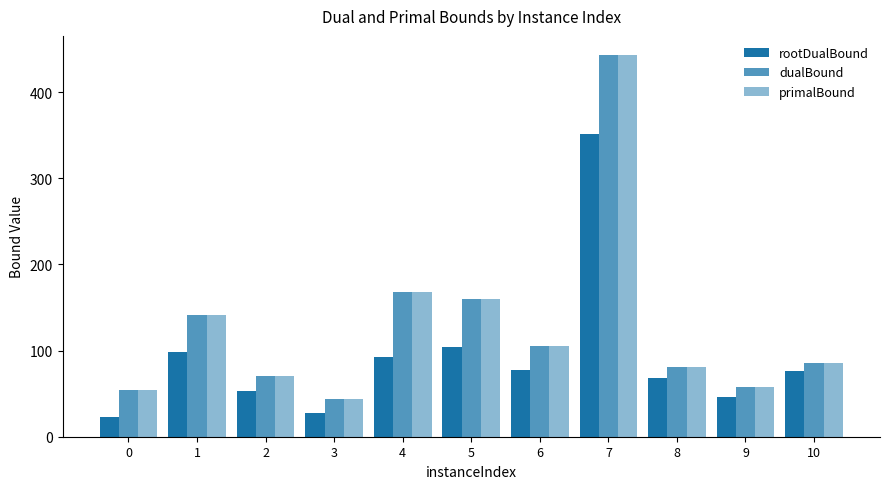

Rank the categories by dualBound value from lowest to highest.

3, 0, 9, 2, 8, 10, 6, 1, 5, 4, 7